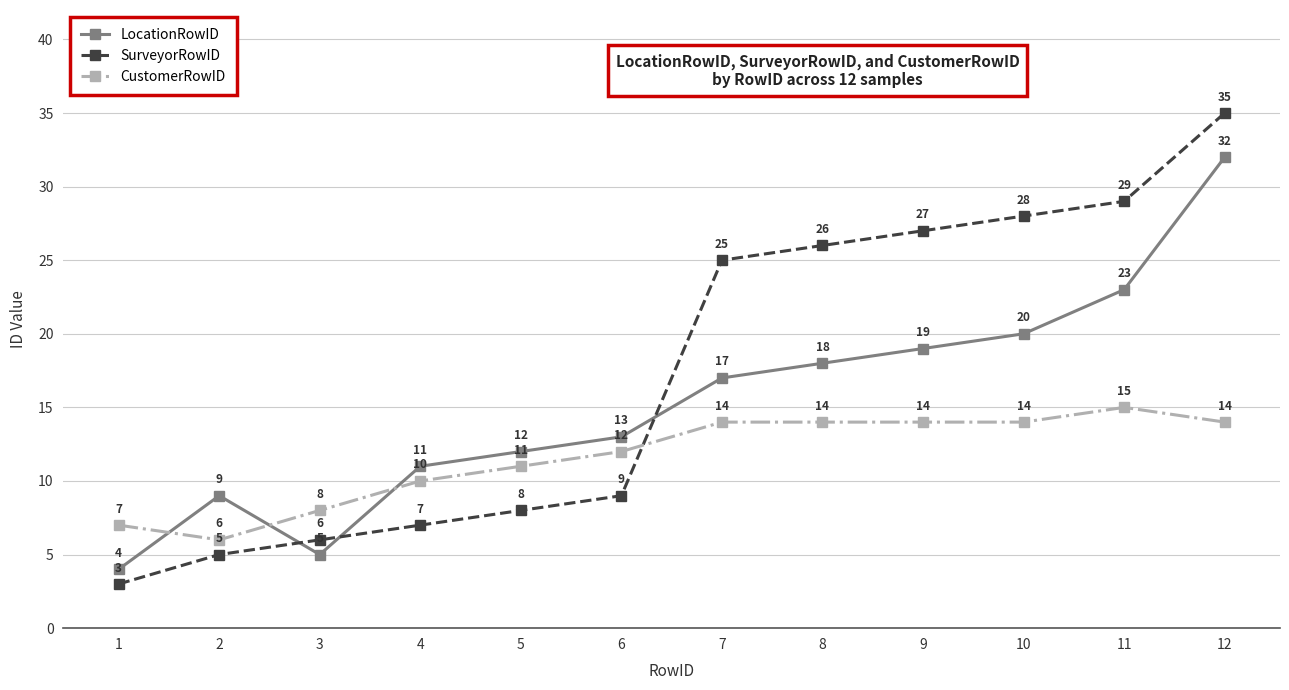

What is the smallest value displayed?

3